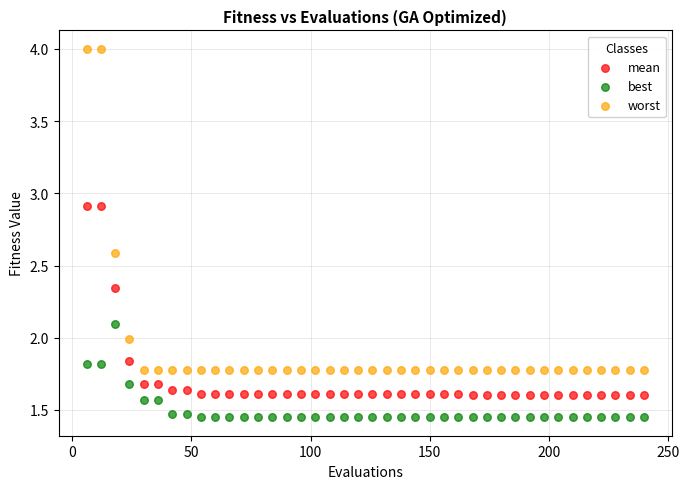

Across all data points, what is the range of Y values (max minus min)?

2.6